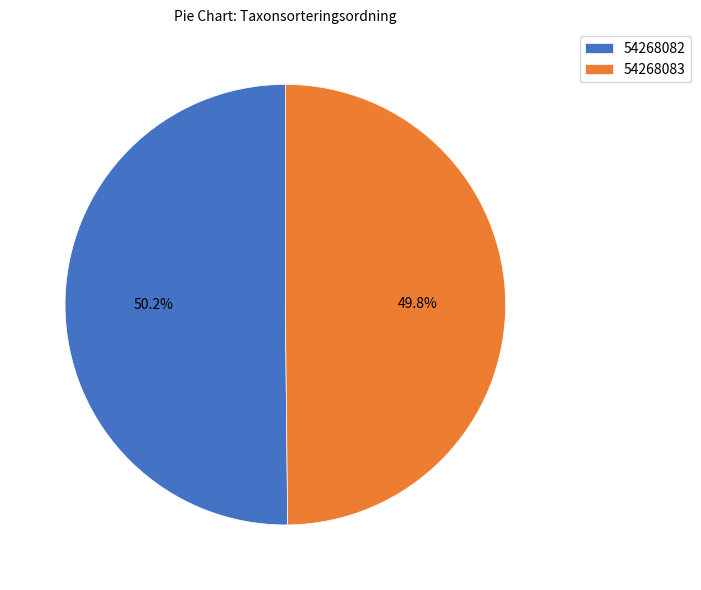

What percentage do 54268082 and 54268083 together represent?

100.0%